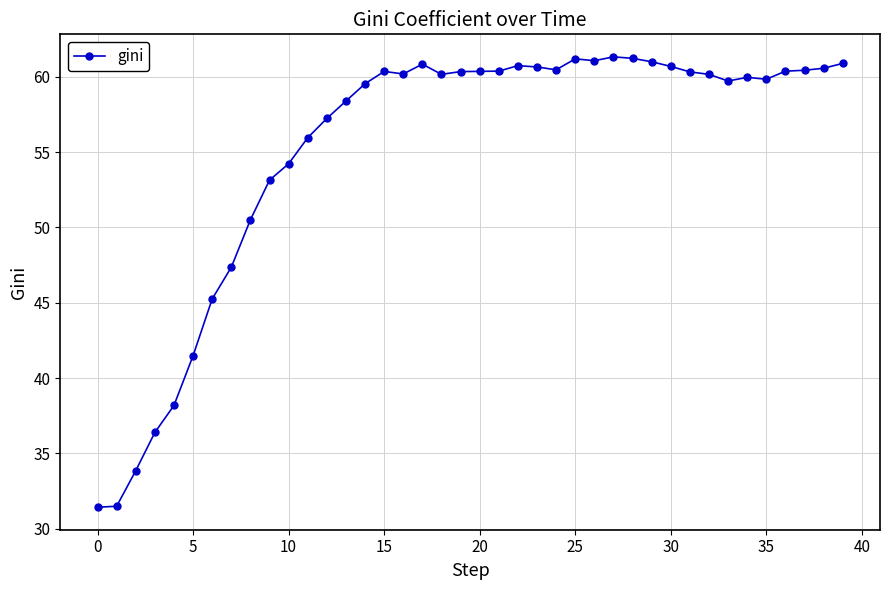

What is the value of the 32nd point from the left?

60.3